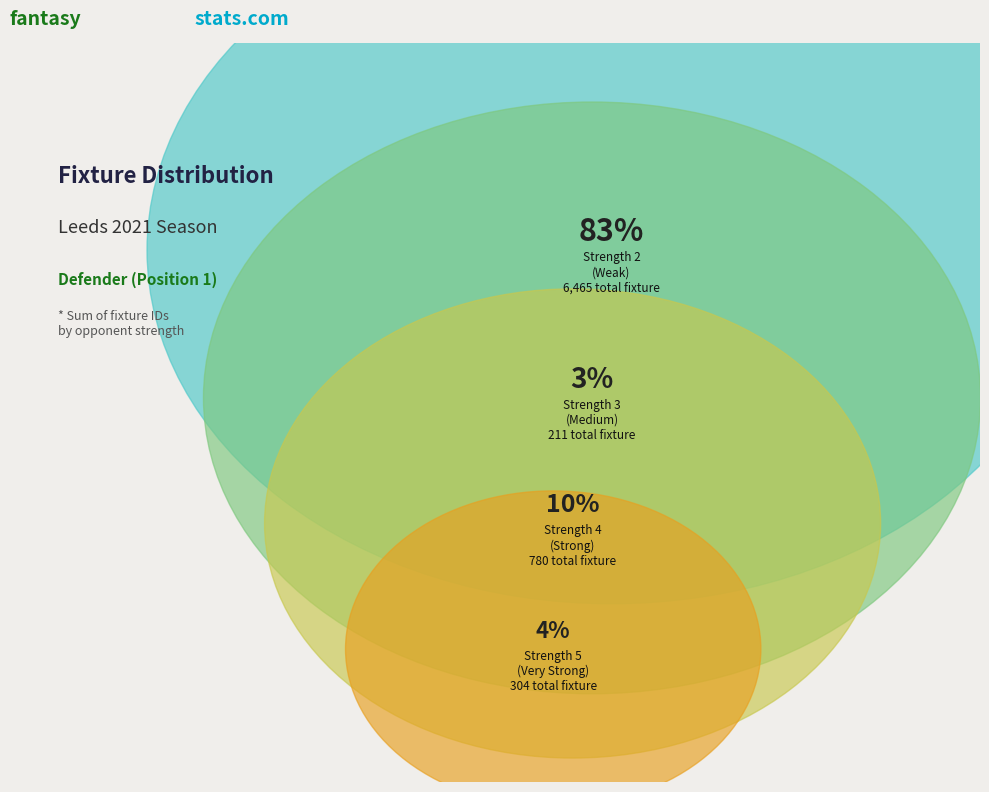

Is the sum of Round 1 and Round 5 greater than half?

No